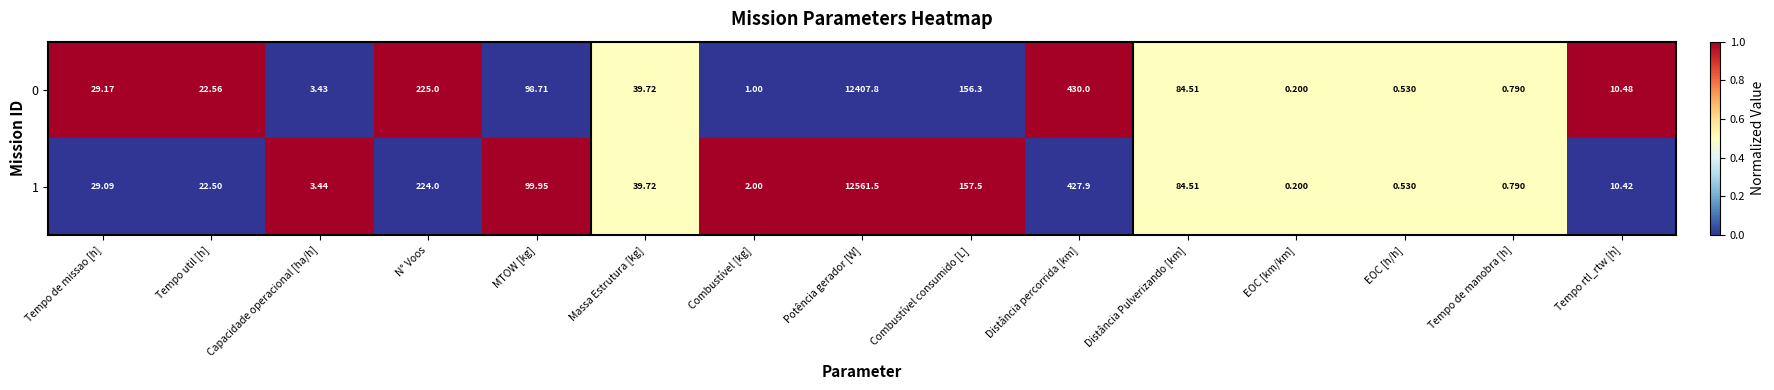

At which category is the sum across all series the highest?

Potência gerador [W]